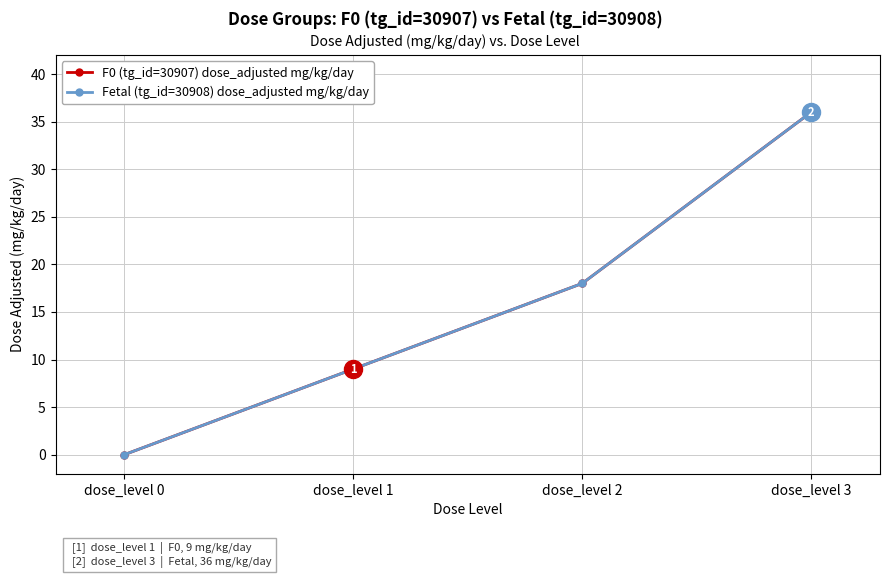

What is the average value of the F0 (tg_id=30907) dose_adjusted mg/kg/day series?

16